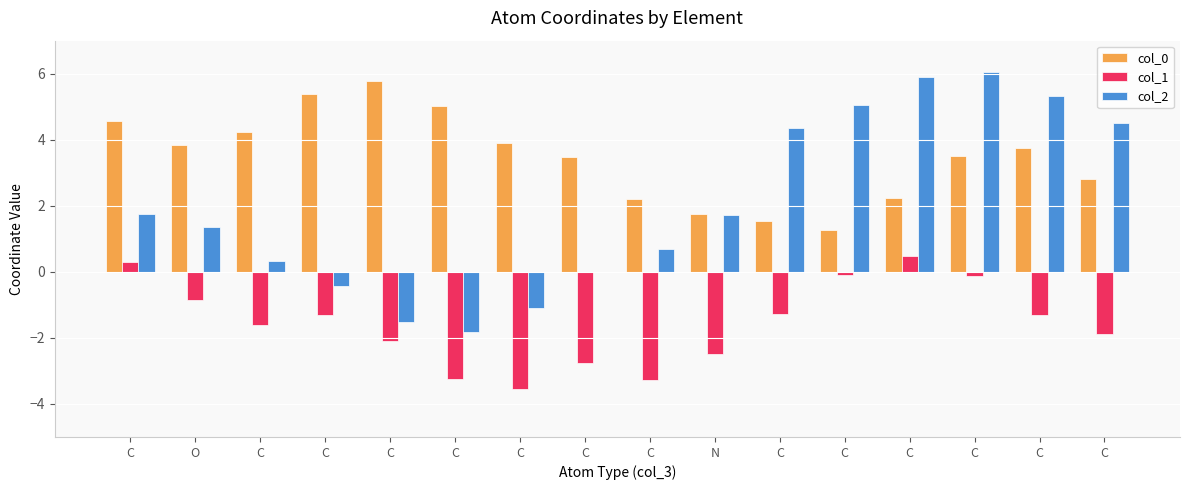

Are the bars grouped side by side (vs. stacked)?

Yes